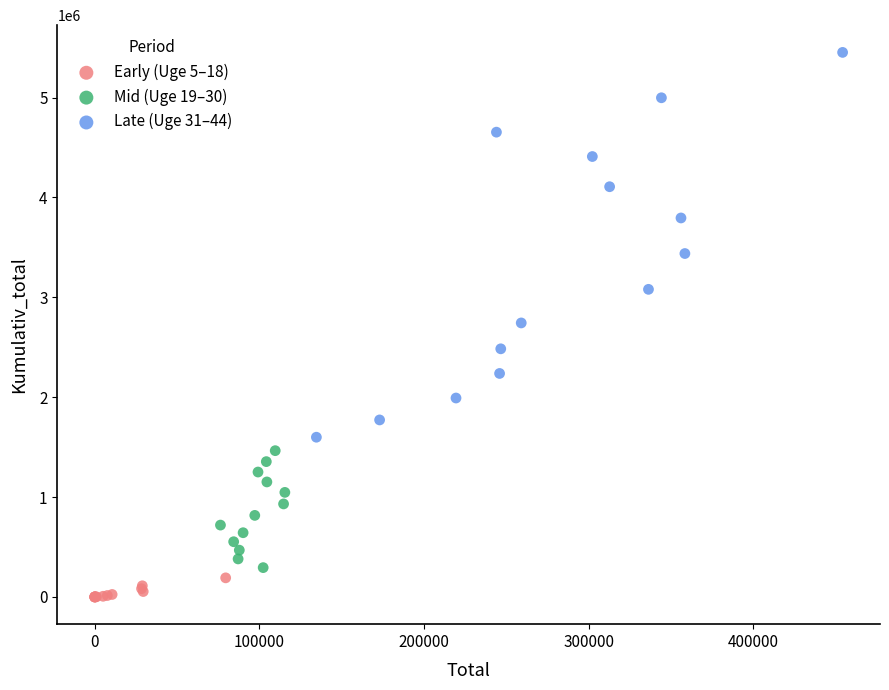

Which series reaches the minimum Y coordinate?

Early (Uge 5–18)